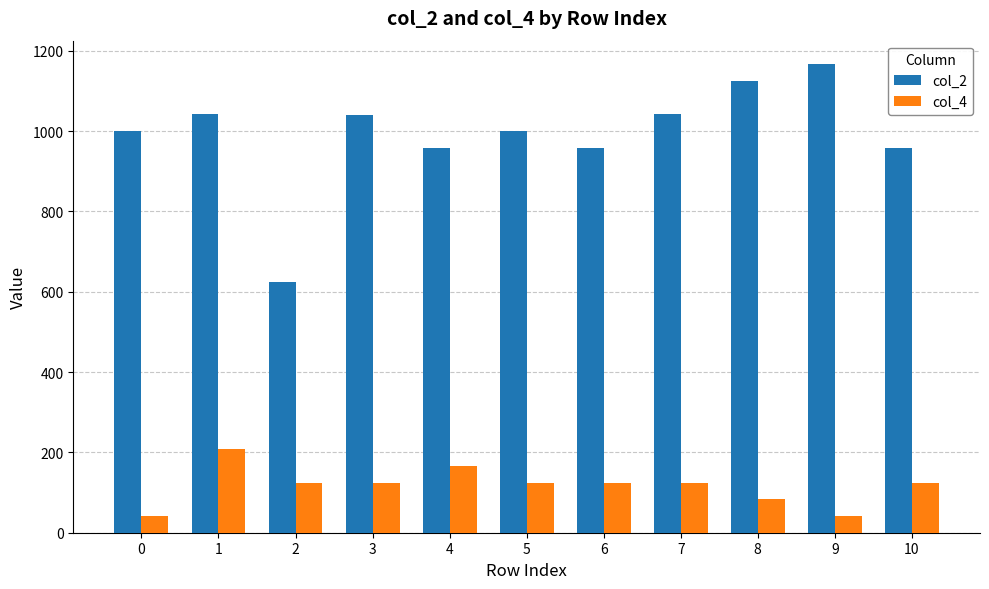

The col_2 series shows 958 at 10. True or false?

True